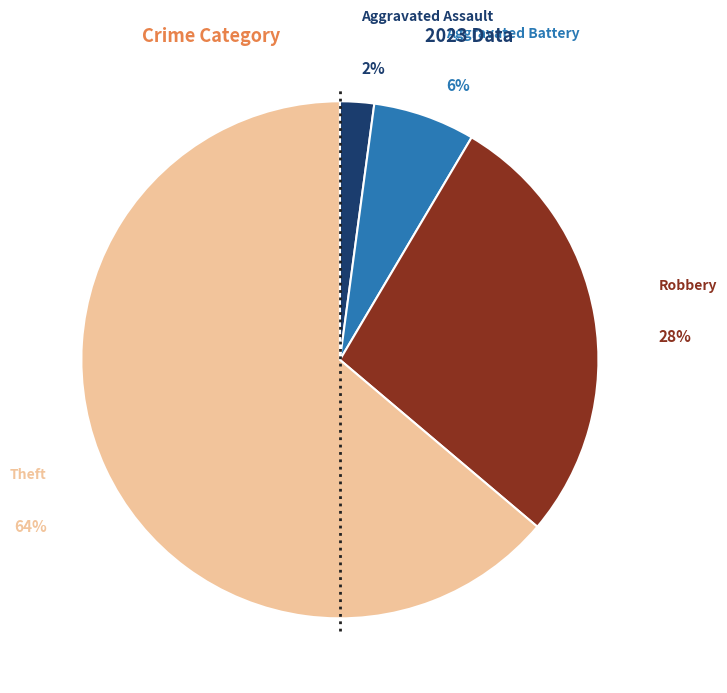

To the nearest percent, what is the average slice percentage?

25%